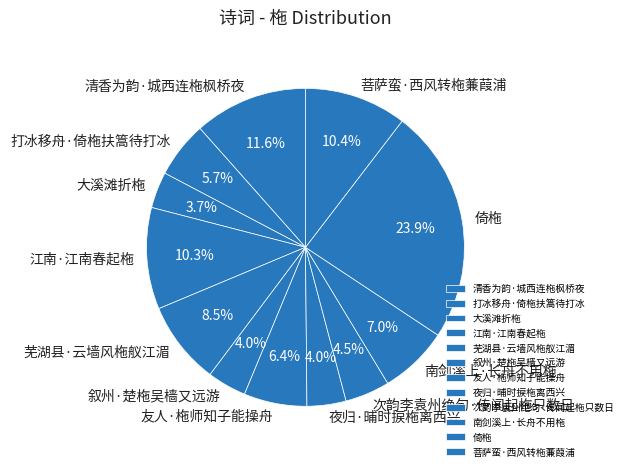

Which slice is the largest?

倚柂